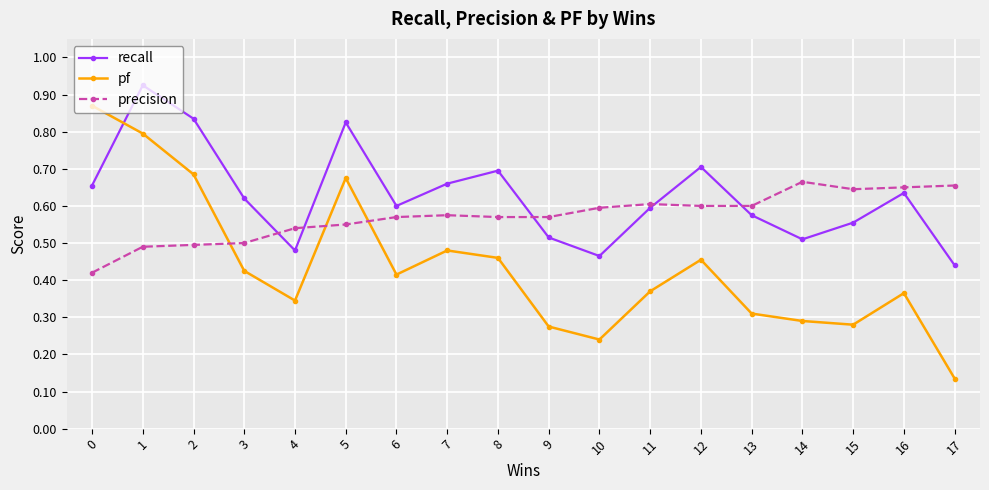

At how many categories does at least one series exceed 0?

18